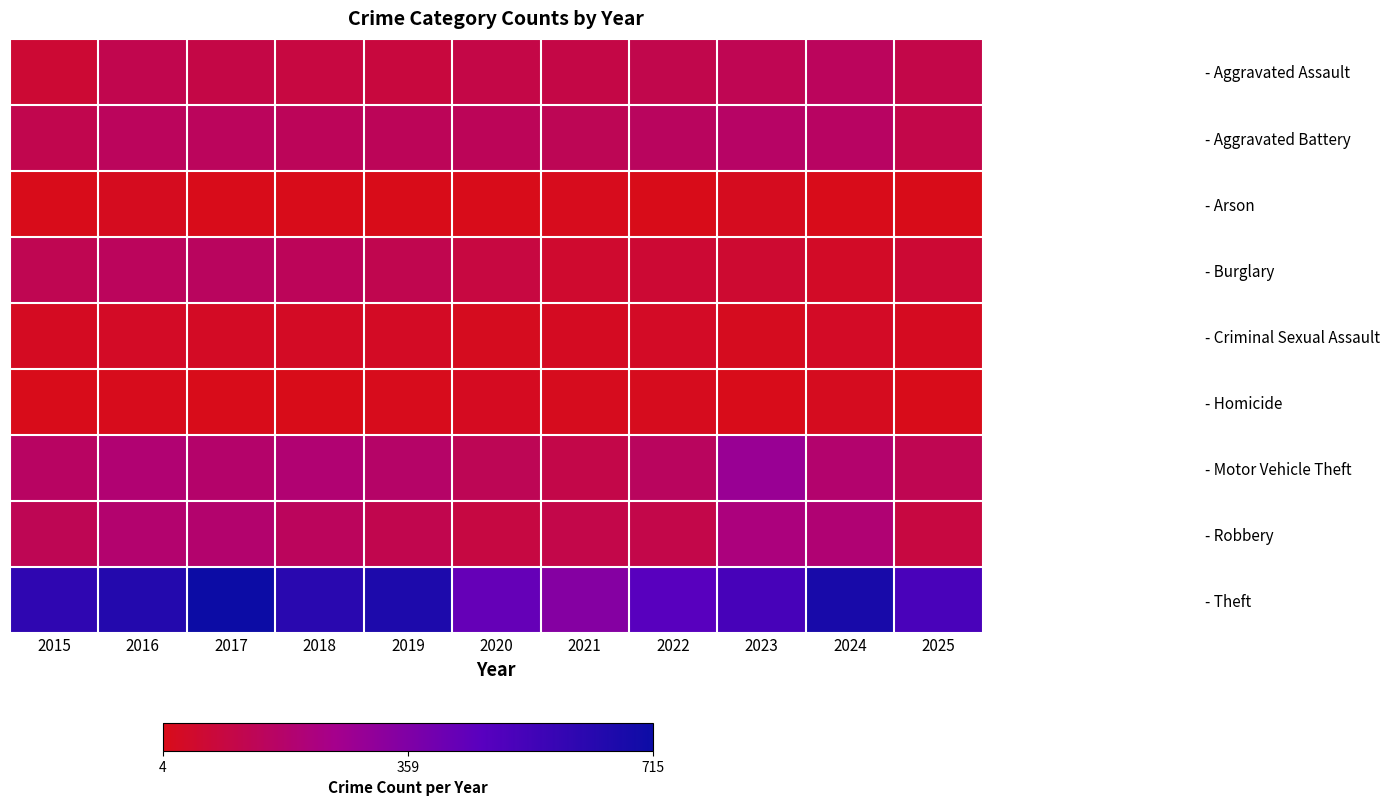

What is the minimum value shown in the chart?

4